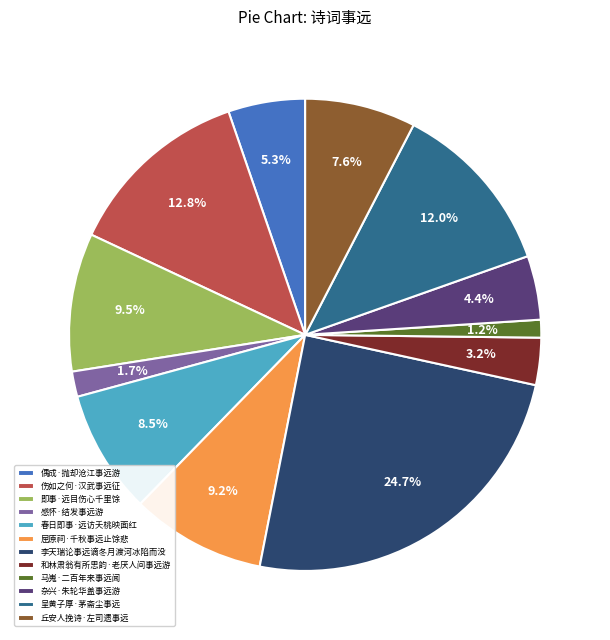

Which category has the smallest portion of the pie?

马嵬·二百年来事远闻